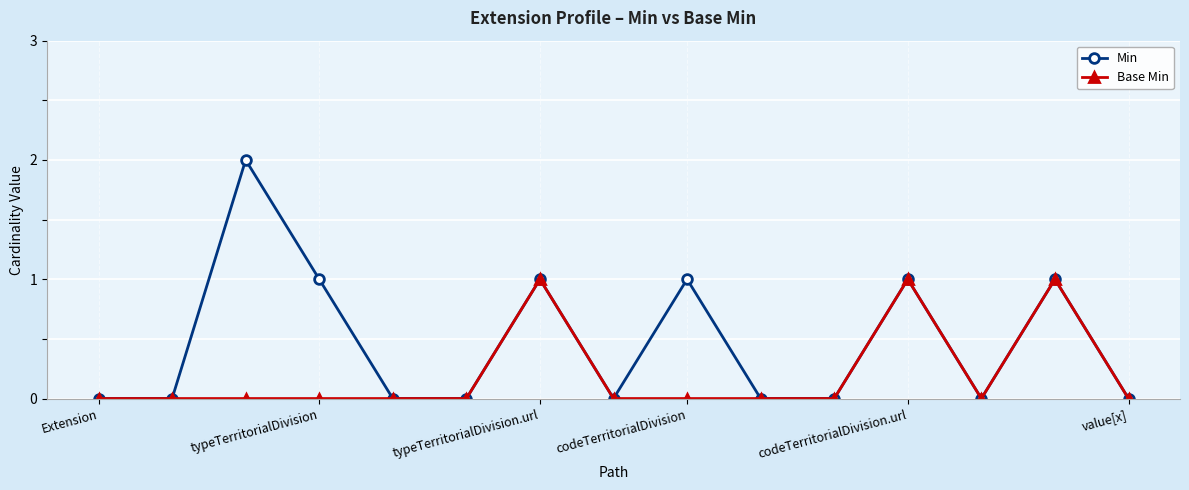

Which series has the largest total across all categories?

Min